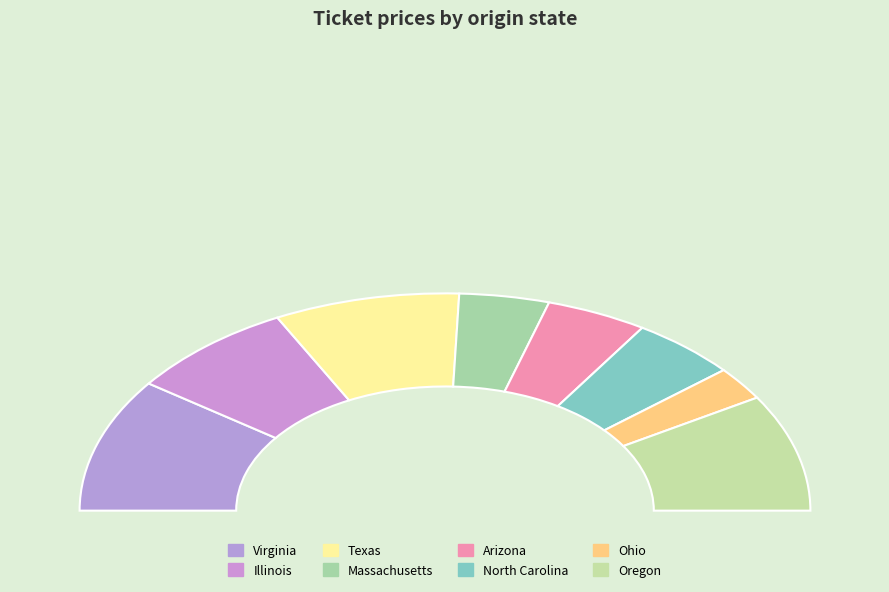

Approximately how many times larger is the value at Virginia compared to Ohio?

4.0